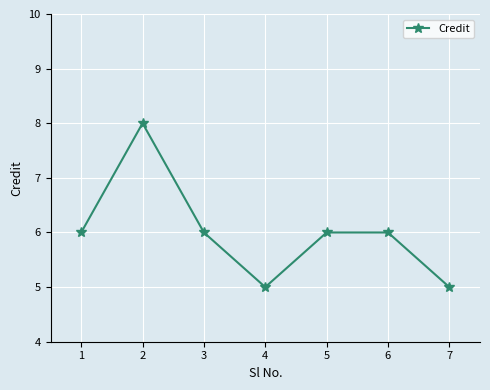

Where is the first local maximum?

2